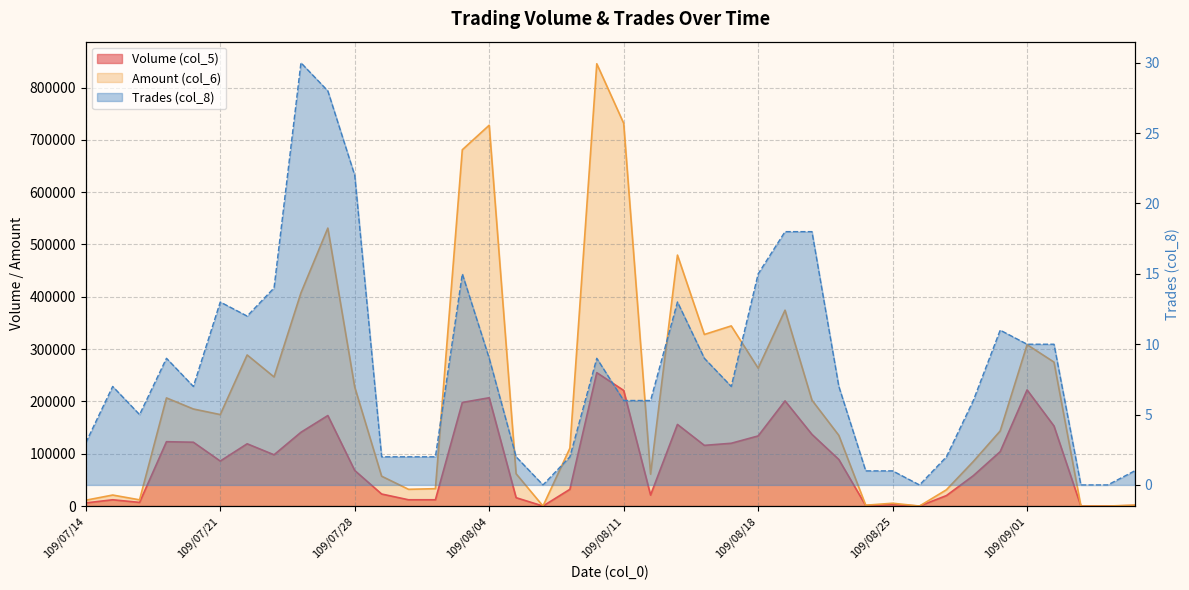

What is the spread (max minus min) of values at 109/07/31?

33218